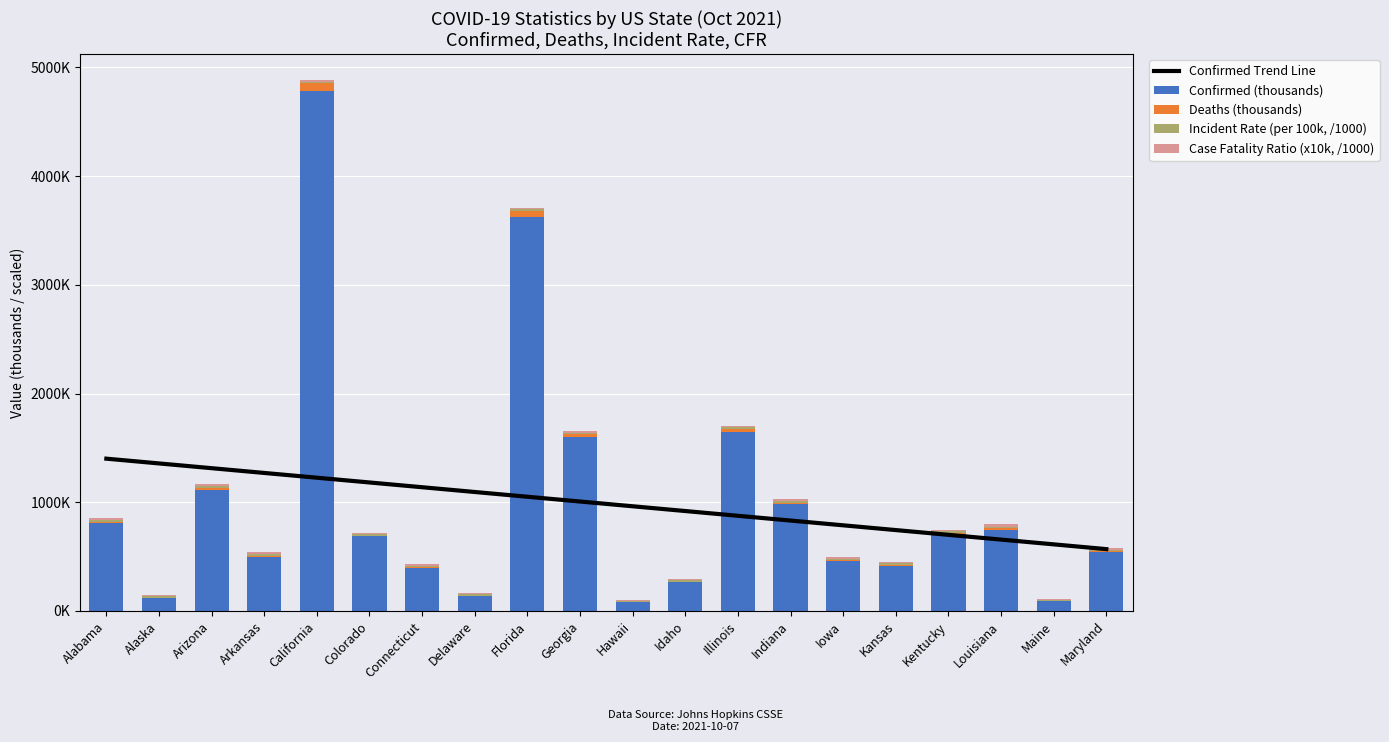

What is the maximum value shown in the chart?

4784.8